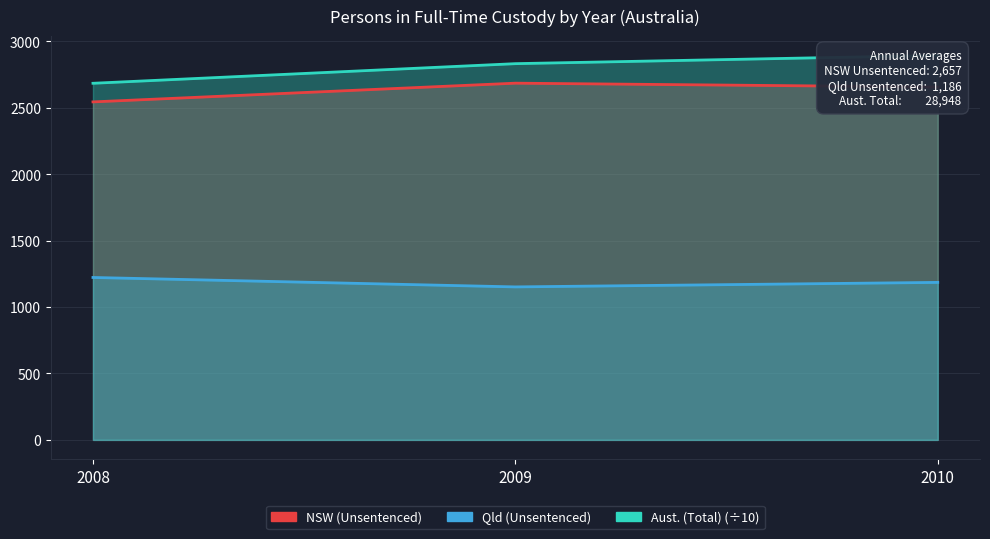

What is the minimum value for Qld (Unsentenced)?

1152.0